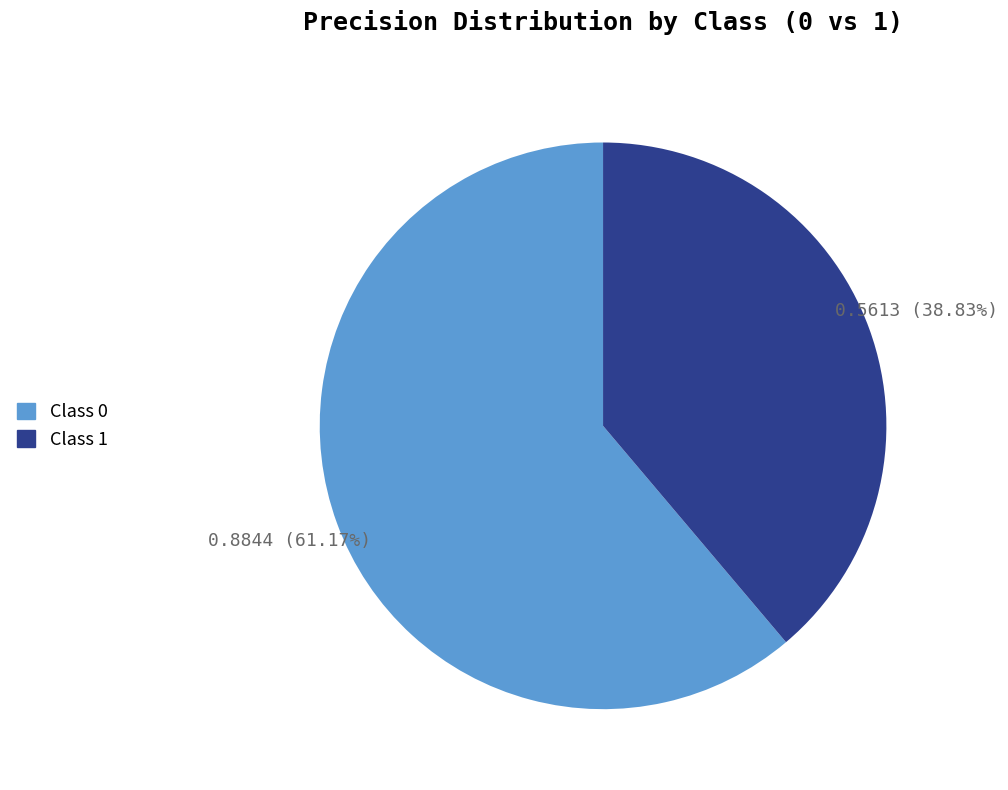

Is there any slice that represents more than half of the pie?

Yes